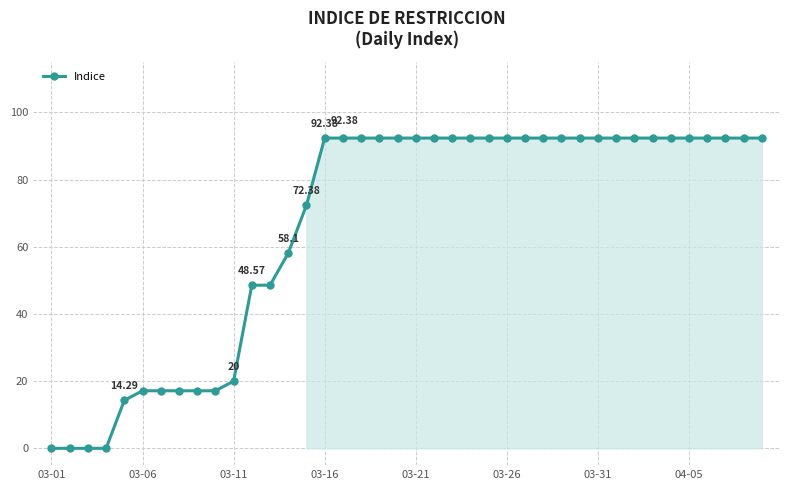

What is the sum of all values?

2657.1